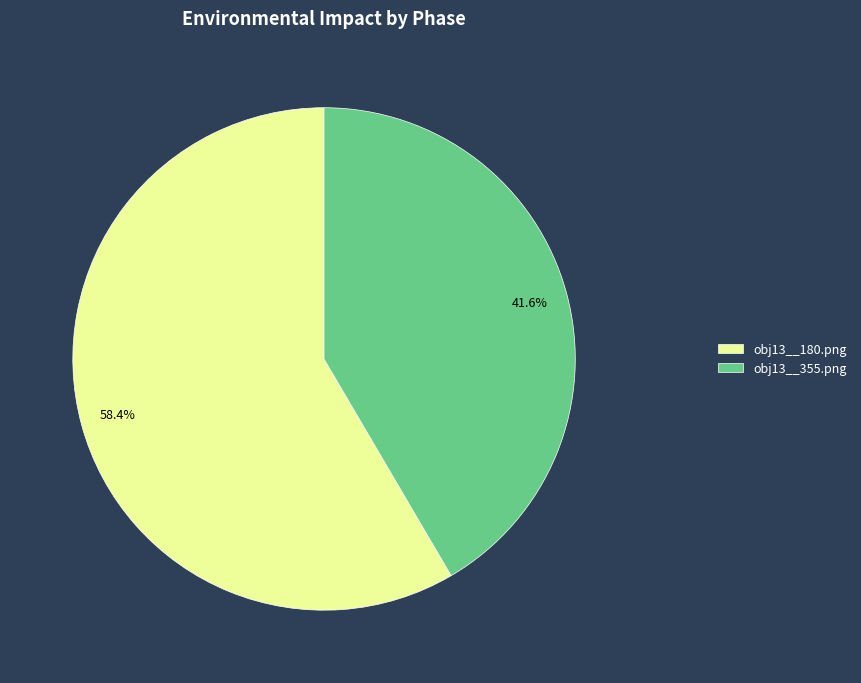

What is the majority slice?

obj13__180.png